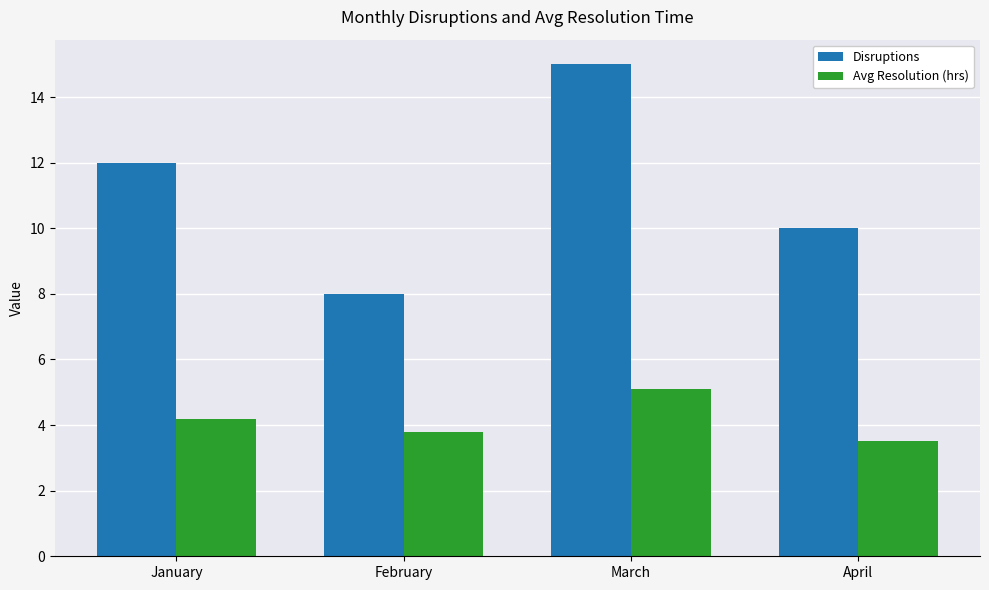

How many data points in Avg Resolution (hrs) are above 4?

2